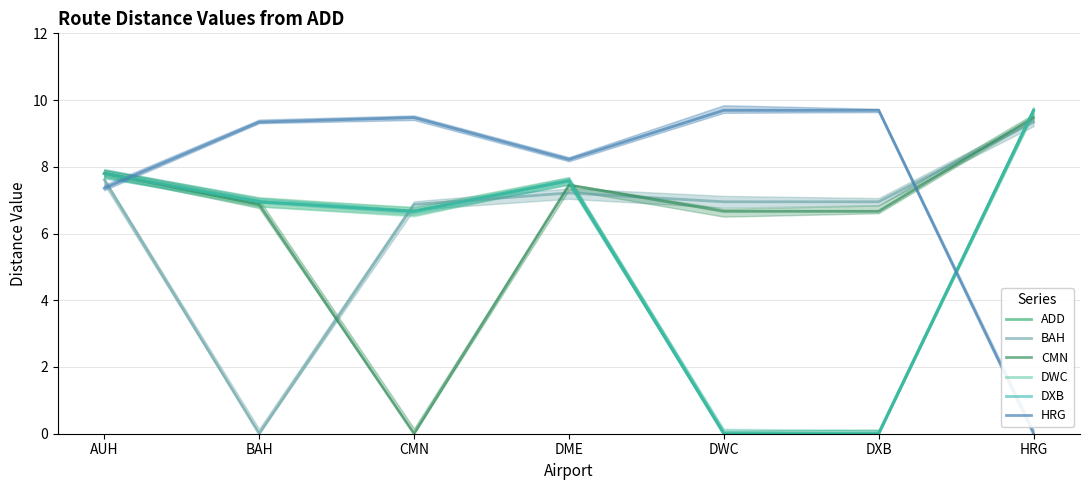

What are all the series names shown in the legend?

ADD, BAH, CMN, DWC, DXB, HRG